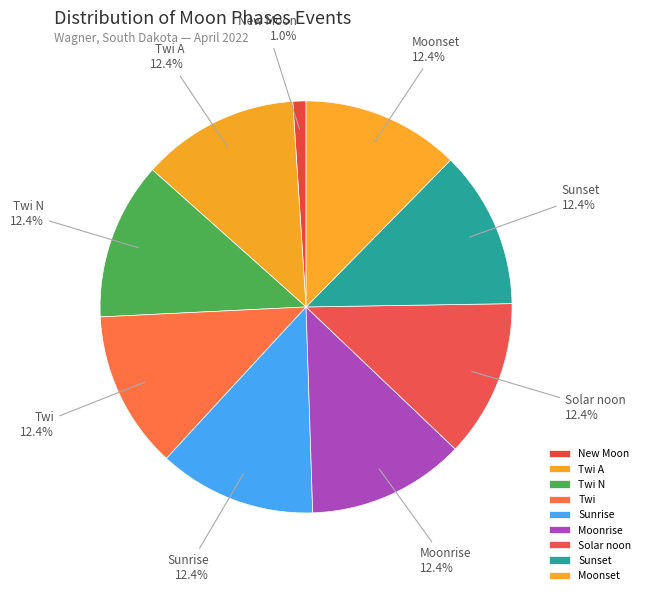

To the nearest percent, what is the difference between the New Moon and Twi N slice percentages?

11%